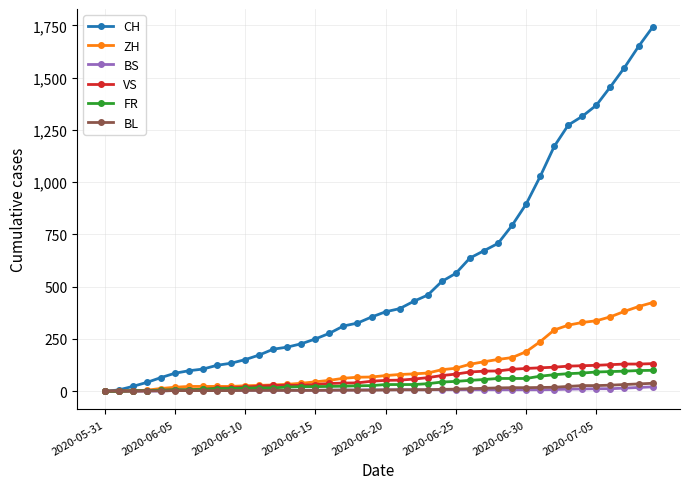

Which series has the widest spread of values?

CH